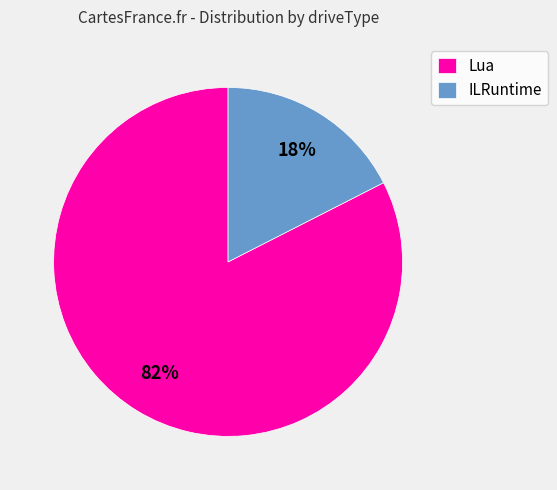

To the nearest percent, what is the combined percentage of Lua and ILRuntime?

100%